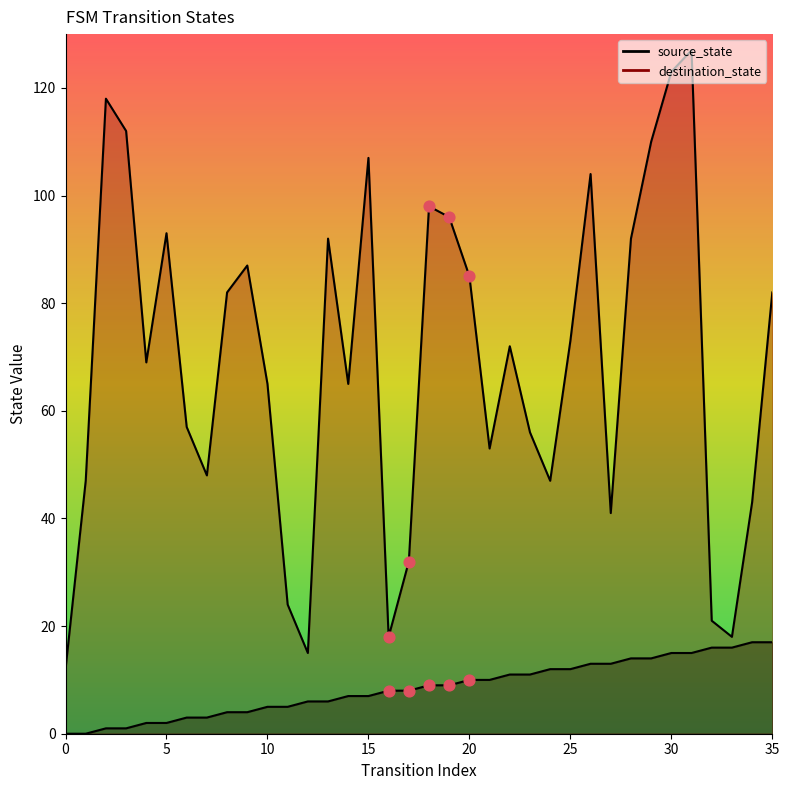

At which category is the sum across all series the highest?

31